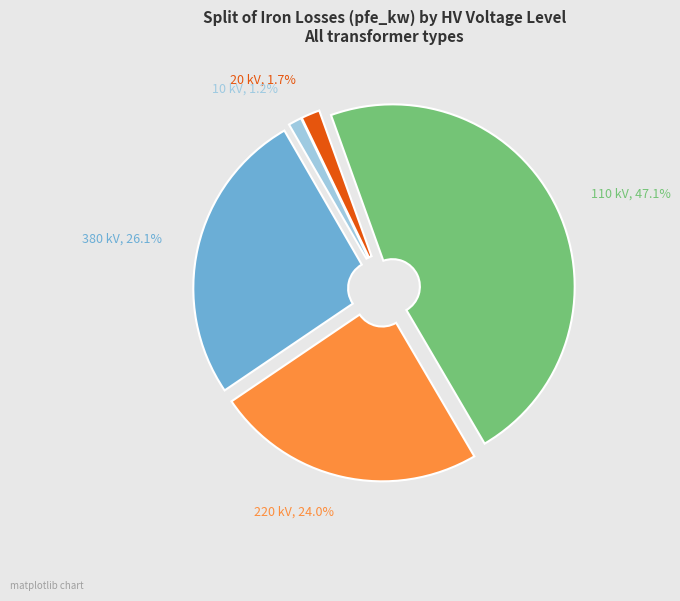

To the nearest percent, what is the average slice percentage?

20%